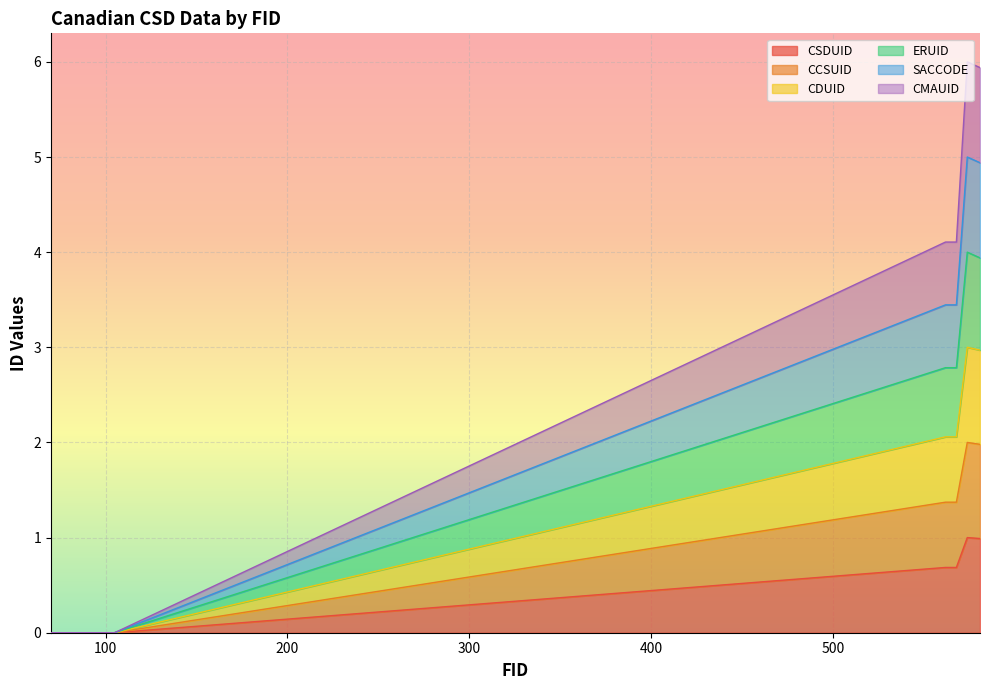

At which label is CSDUID closest to 0?

90